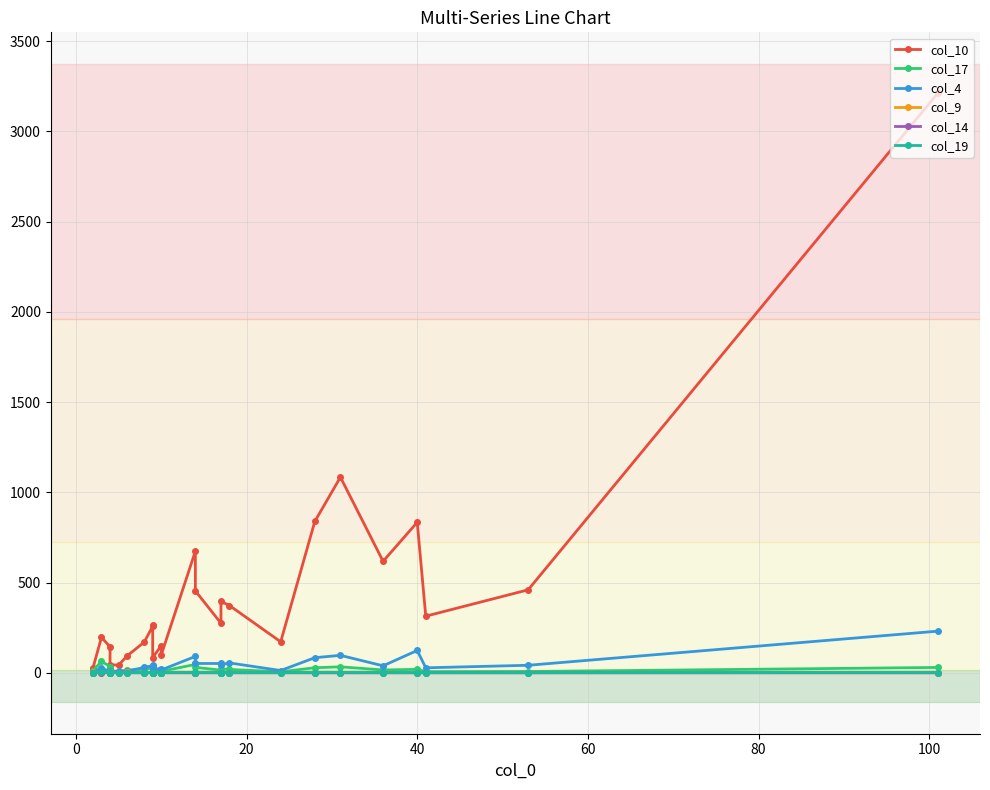

Does the chart have visible grid lines?

Yes